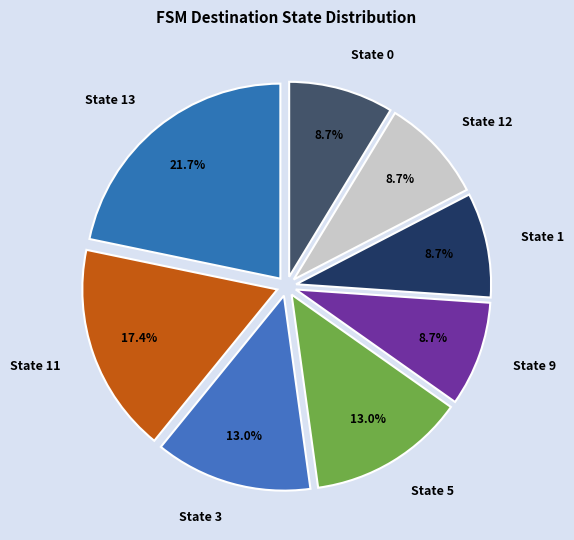

To the nearest percent, what is the difference between the largest and smallest slice percentages?

13%